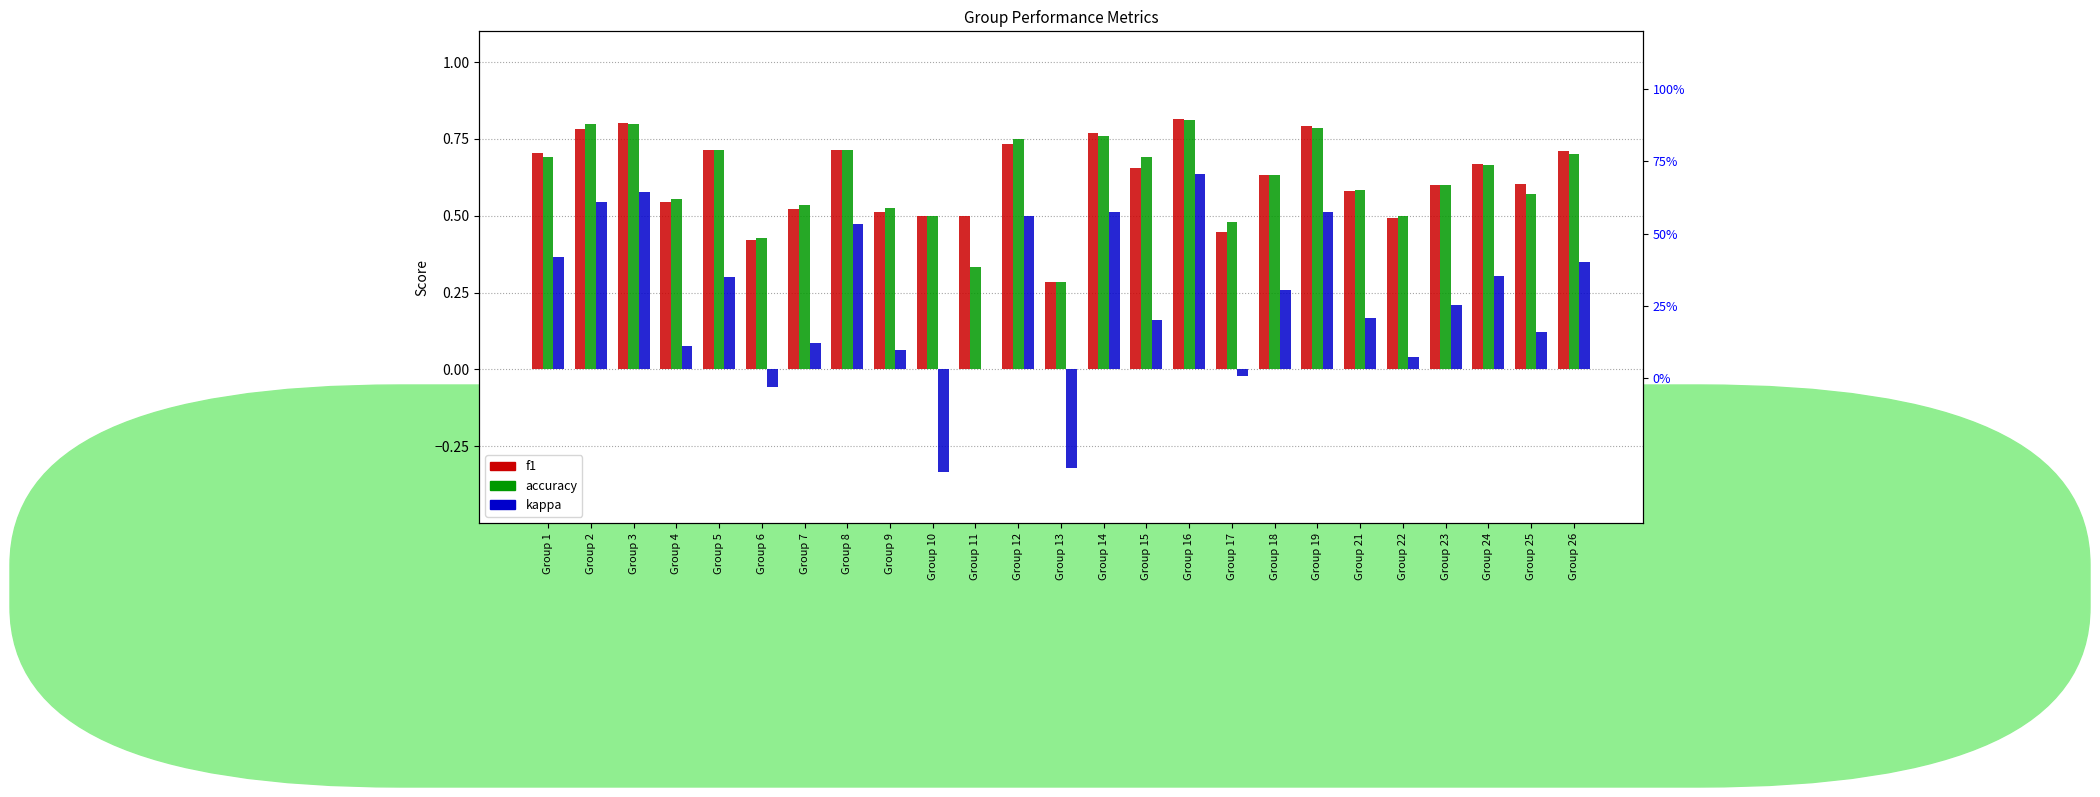

What is the value of the f1 bar at the 13th from the left?

0.3